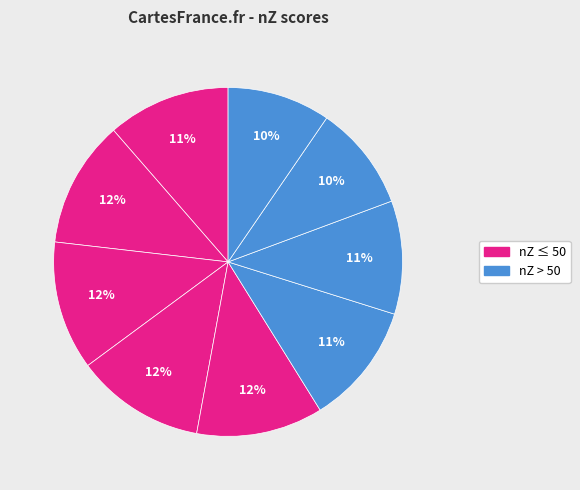

Does any single category account for the majority?

No